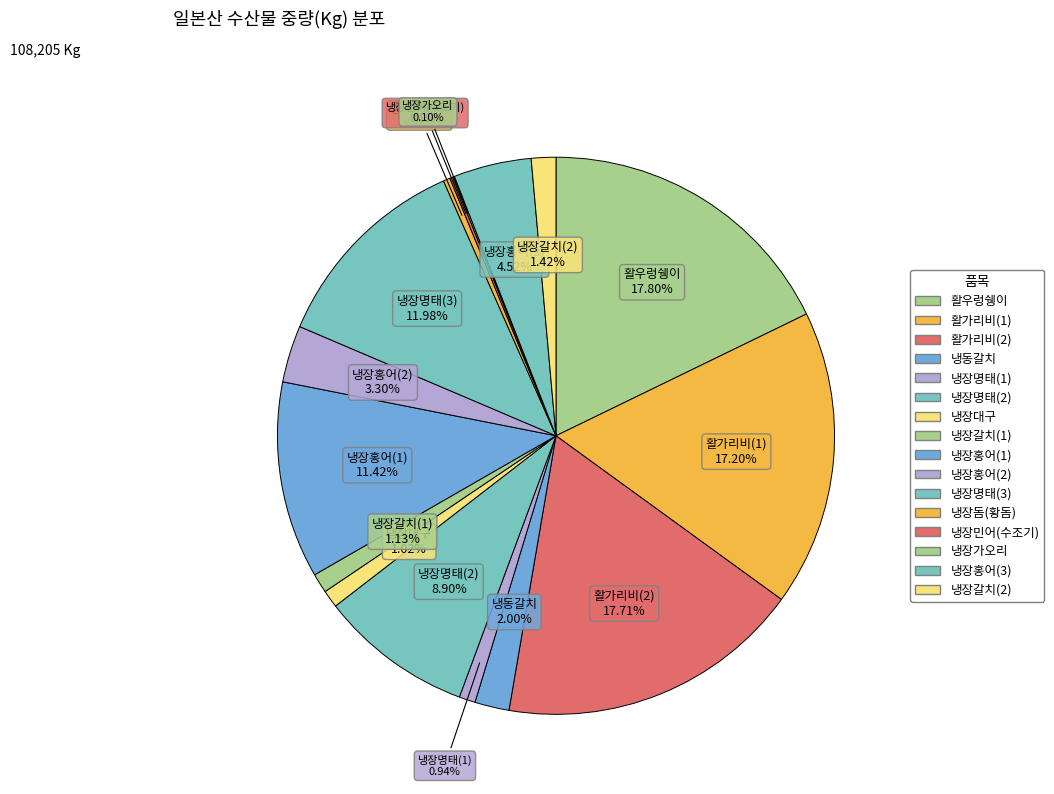

Is 냉장홍어(2) the majority of the pie?

No